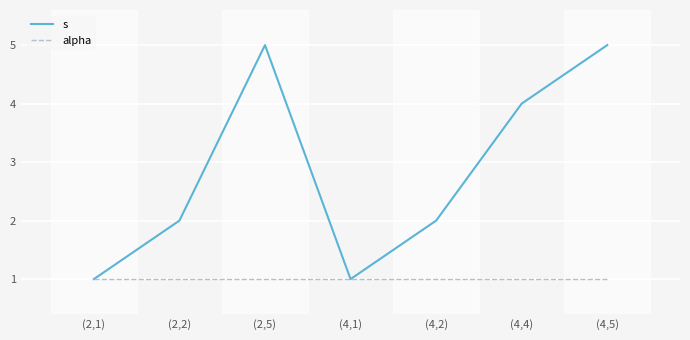

Reading right to left, list all the values displayed in this chart.

s: (4,5)=5	(4,4)=4	(4,2)=2	(4,1)=1	(2,5)=5	(2,2)=2	(2,1)=1
alpha: (4,5)=1	(4,4)=1	(4,2)=1	(4,1)=1	(2,5)=1	(2,2)=1	(2,1)=1